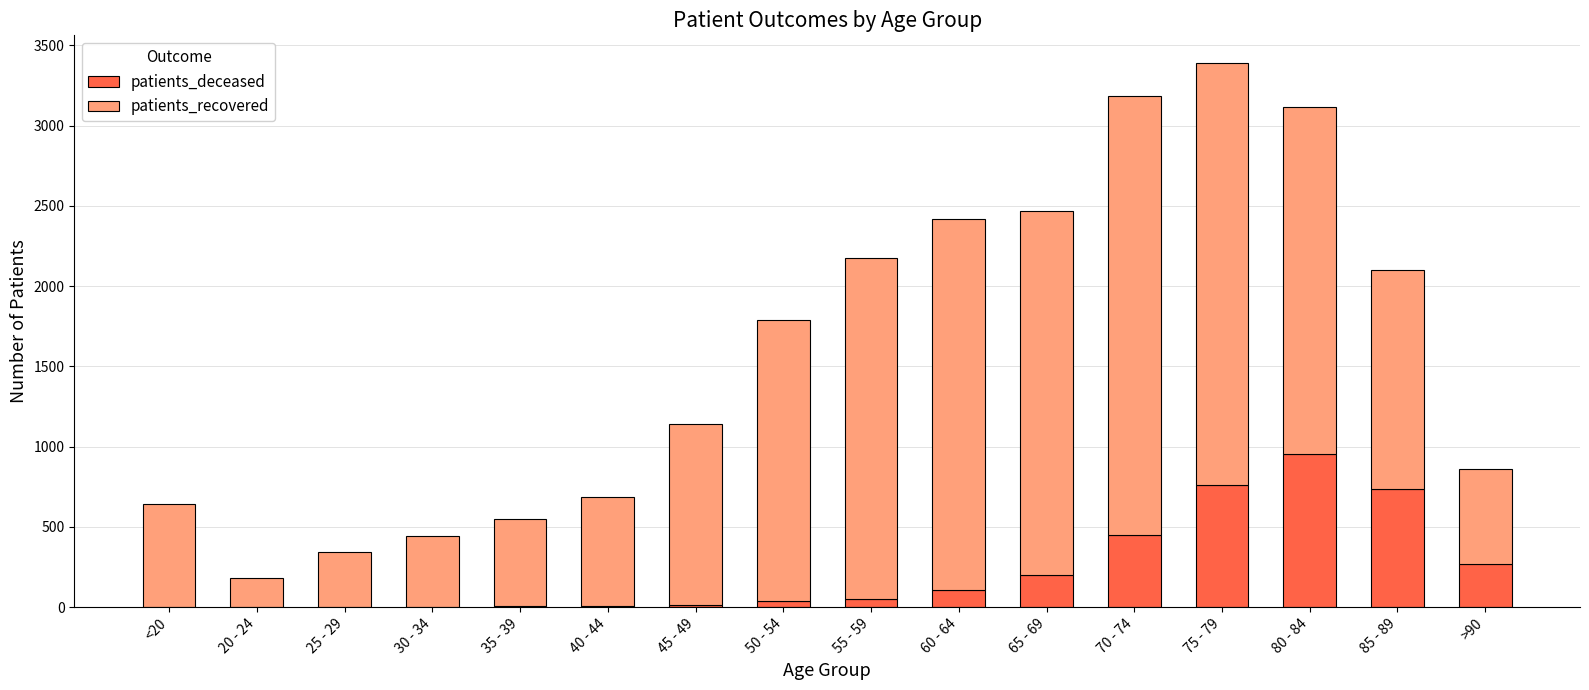

At which category is the sum across all series the highest?

75 - 79